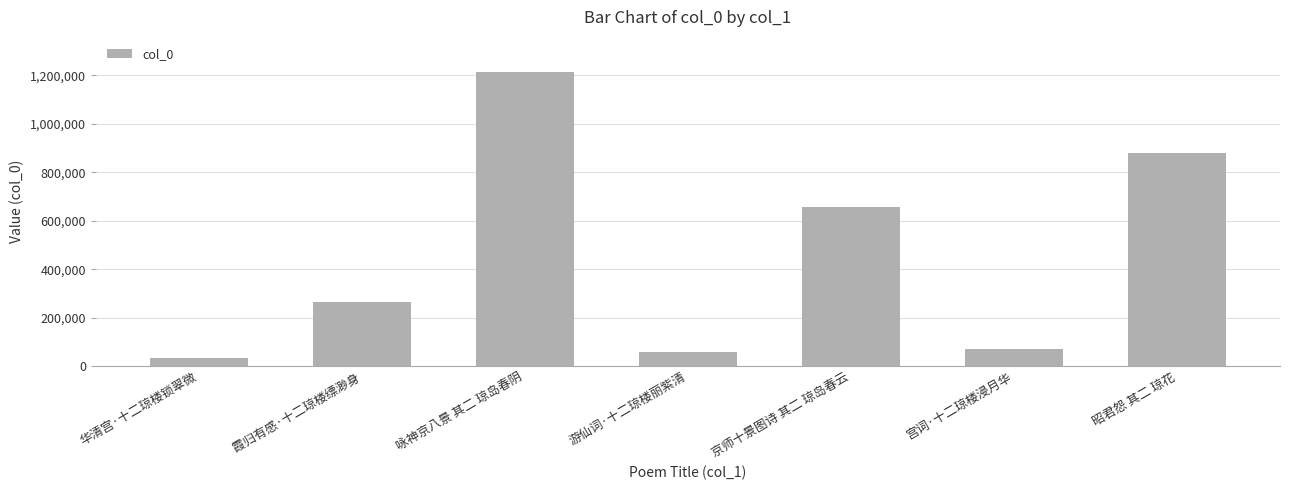

What is the label of the 5th bar from the right?

咏神京八景 其二 琼岛春阴